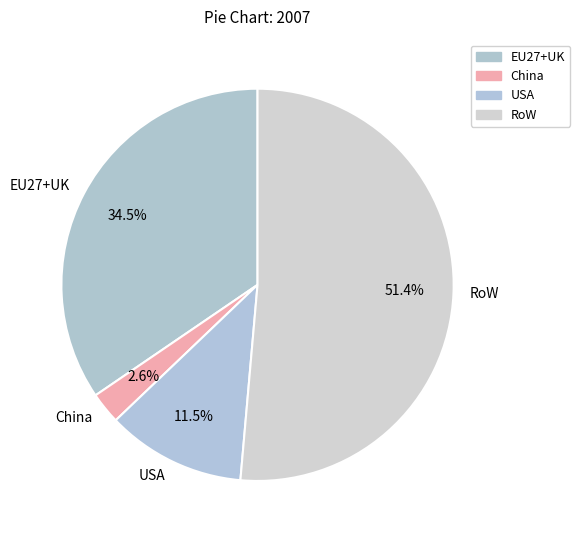

Which slice represents more than half of the pie?

RoW